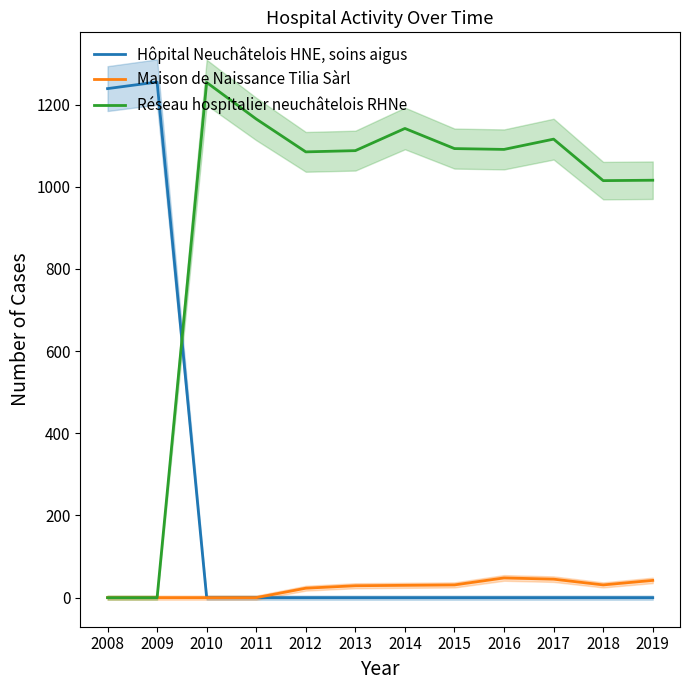

Is it true that Maison de Naissance Tilia Sàrl equals 31 at 2018?

True